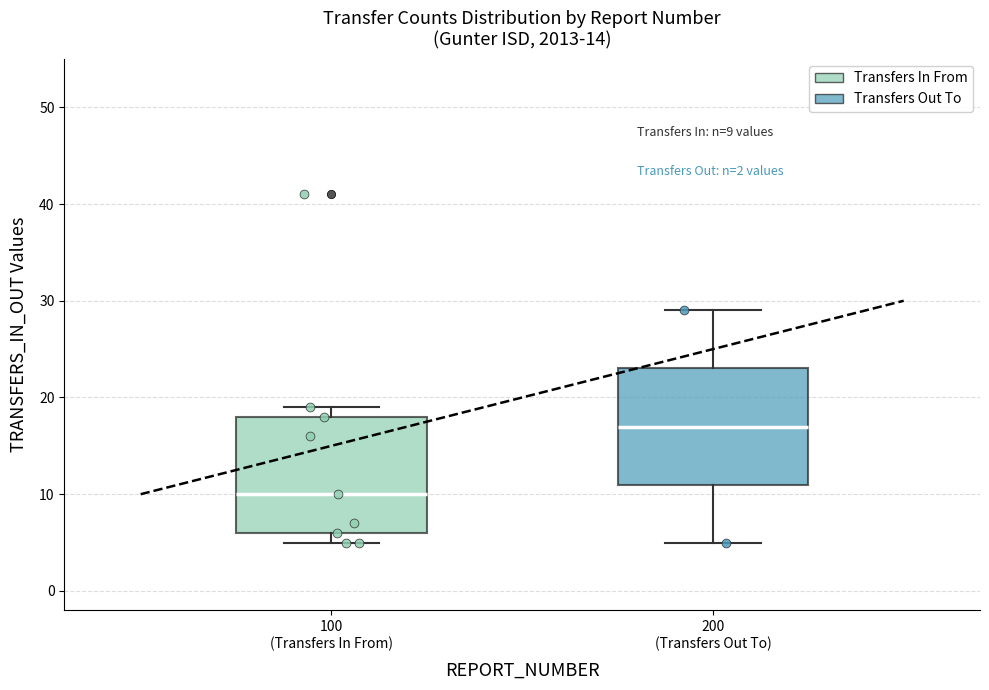

Which box's median line is the lowest?

100 (Transfers In From)